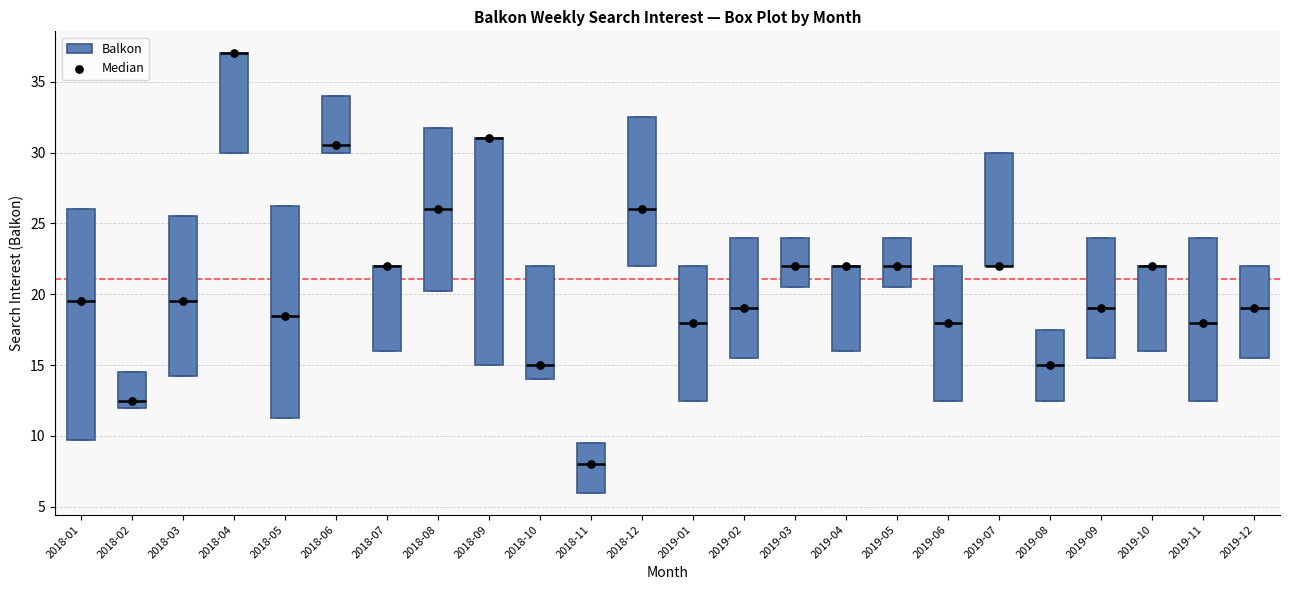

Reading left to right, read every box against the y-axis: the position of its median line, the range the box covers, and the ends of its whiskers. The values are not printed on the chart, so give them approximately, as read against the axis.

2018-01: median 19.5, box 10.0 to 26.0, whiskers 10.0 to 26.0
2018-02: median 12.5, box 12.0 to 14.5, whiskers 12.0 to 14.5
2018-03: median 19.5, box 14.5 to 25.5, whiskers 14.5 to 25.5
2018-04: median 37.0 (drawn on the box's upper edge), box 30.0 to 37.0, whiskers 30.0 to 37.0
2018-05: median 18.5, box 11.5 to 26.5, whiskers 11.5 to 26.5
2018-06: median 30.5, box 30.0 to 34.0, whiskers 30.0 to 34.0
2018-07: median 22.0 (drawn on the box's upper edge), box 16.0 to 22.0, whiskers 16.0 to 22.0
2018-08: median 26.0, box 20.5 to 32.0, whiskers 20.5 to 32.0
2018-09: median 31.0 (drawn on the box's upper edge), box 15.0 to 31.0, whiskers 15.0 to 31.0
2018-10: median 15.0, box 14.0 to 22.0, whiskers 14.0 to 22.0
2018-11: median 8.0, box 6.0 to 9.5, whiskers 6.0 to 9.5
2018-12: median 26.0, box 22.0 to 32.5, whiskers 22.0 to 32.5
2019-01: median 18.0, box 12.5 to 22.0, whiskers 12.5 to 22.0
2019-02: median 19.0, box 15.5 to 24.0, whiskers 15.5 to 24.0
2019-03: median 22.0, box 20.5 to 24.0, whiskers 20.5 to 24.0
2019-04: median 22.0 (drawn on the box's upper edge), box 16.0 to 22.0, whiskers 16.0 to 22.0
2019-05: median 22.0, box 20.5 to 24.0, whiskers 20.5 to 24.0
2019-06: median 18.0, box 12.5 to 22.0, whiskers 12.5 to 22.0
2019-07: median 22.0 (drawn on the box's lower edge), box 22.0 to 30.0, whiskers 22.0 to 30.0
2019-08: median 15.0, box 12.5 to 17.5, whiskers 12.5 to 17.5
2019-09: median 19.0, box 15.5 to 24.0, whiskers 15.5 to 24.0
2019-10: median 22.0 (drawn on the box's upper edge), box 16.0 to 22.0, whiskers 16.0 to 22.0
2019-11: median 18.0, box 12.5 to 24.0, whiskers 12.5 to 24.0
2019-12: median 19.0, box 15.5 to 22.0, whiskers 15.5 to 22.0